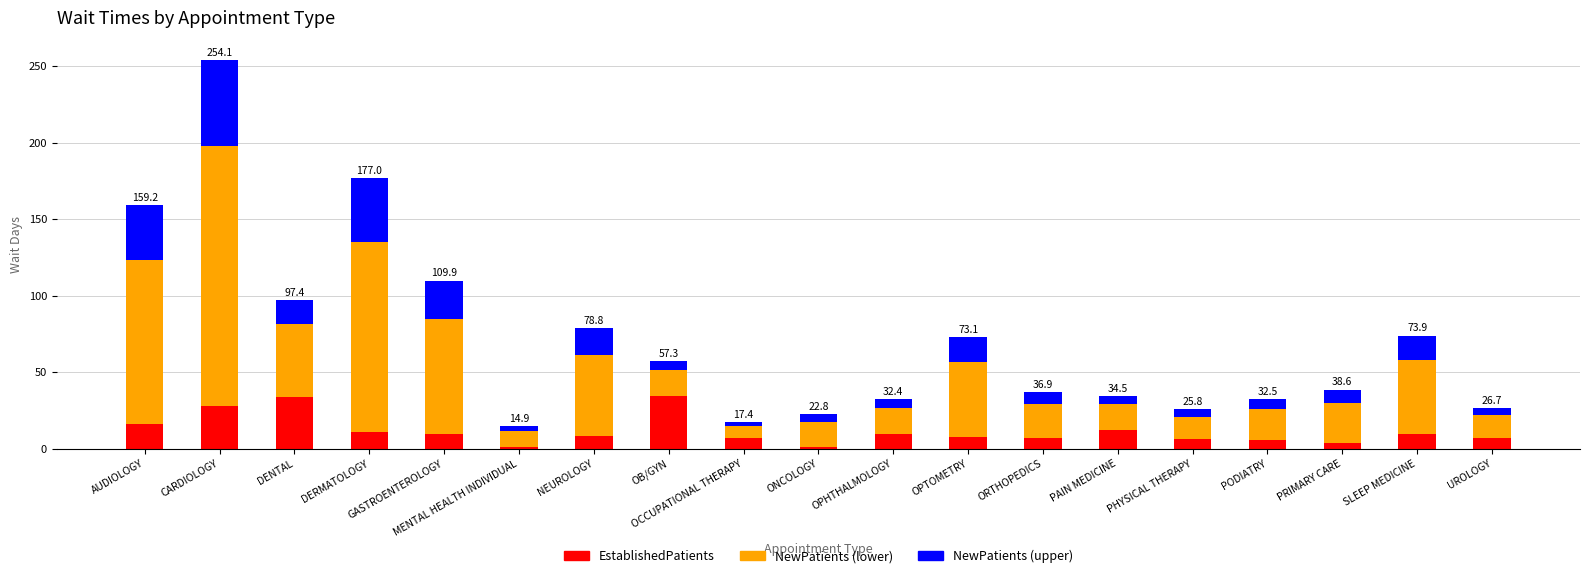

Does the chart contain any negative values?

No